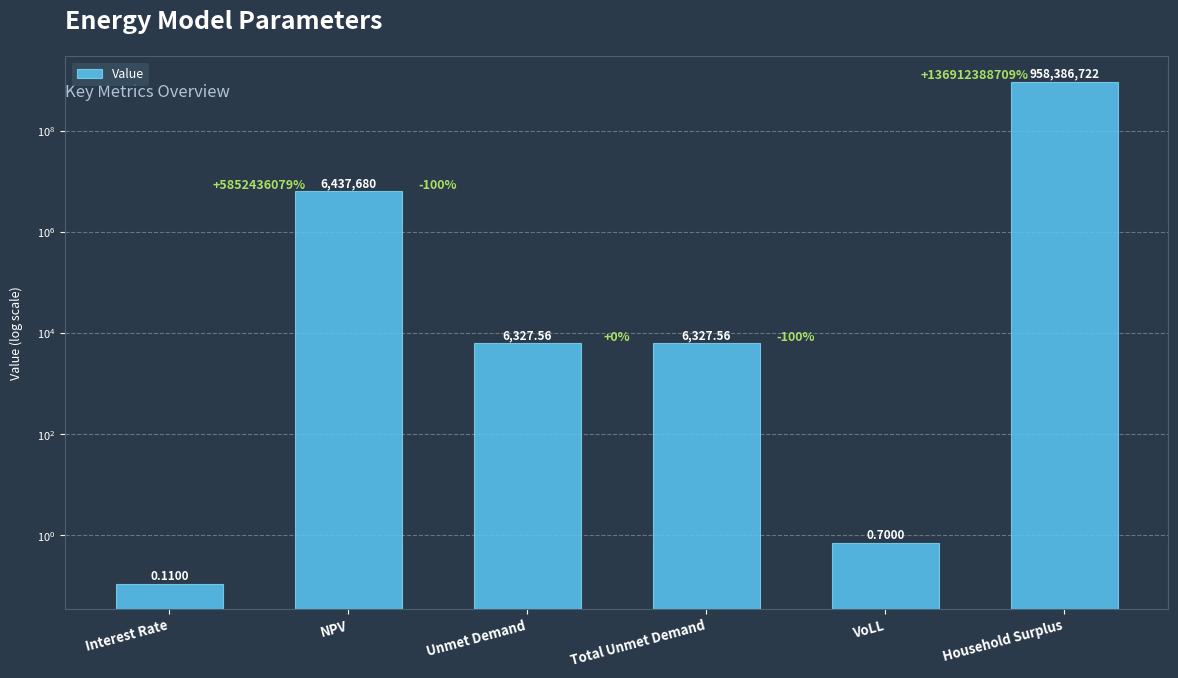

How many values exceed 6327?

4